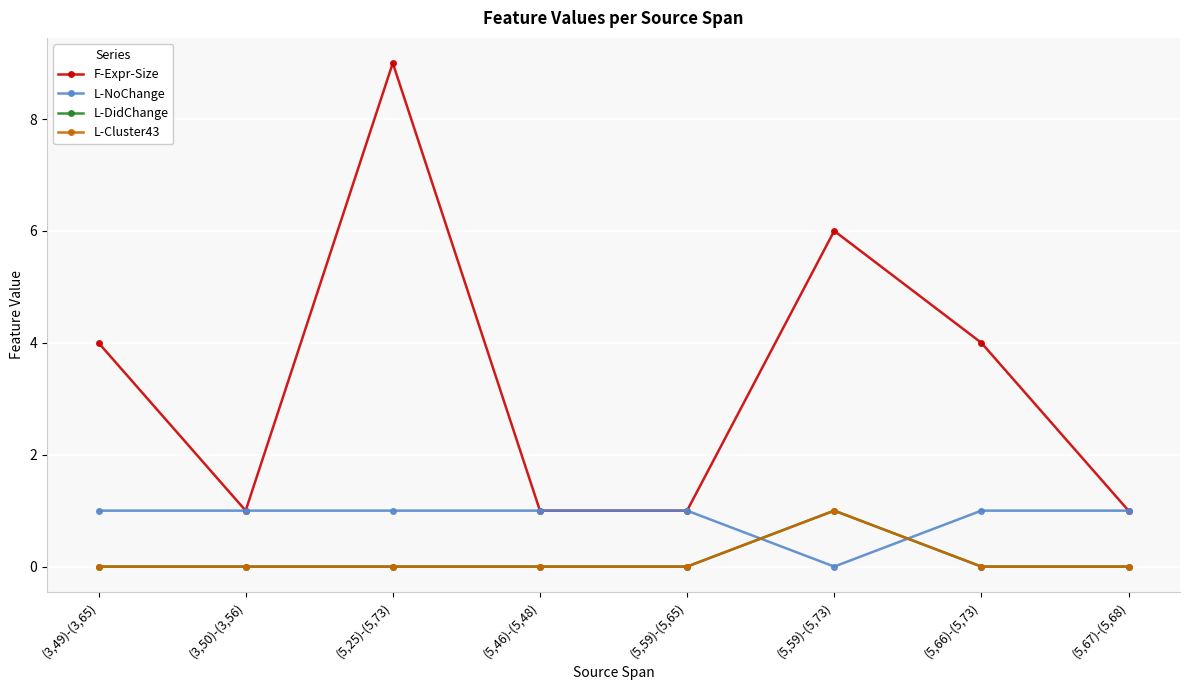

The value of L-DidChange at (5,66)-(5,73) is 0. True or false?

True